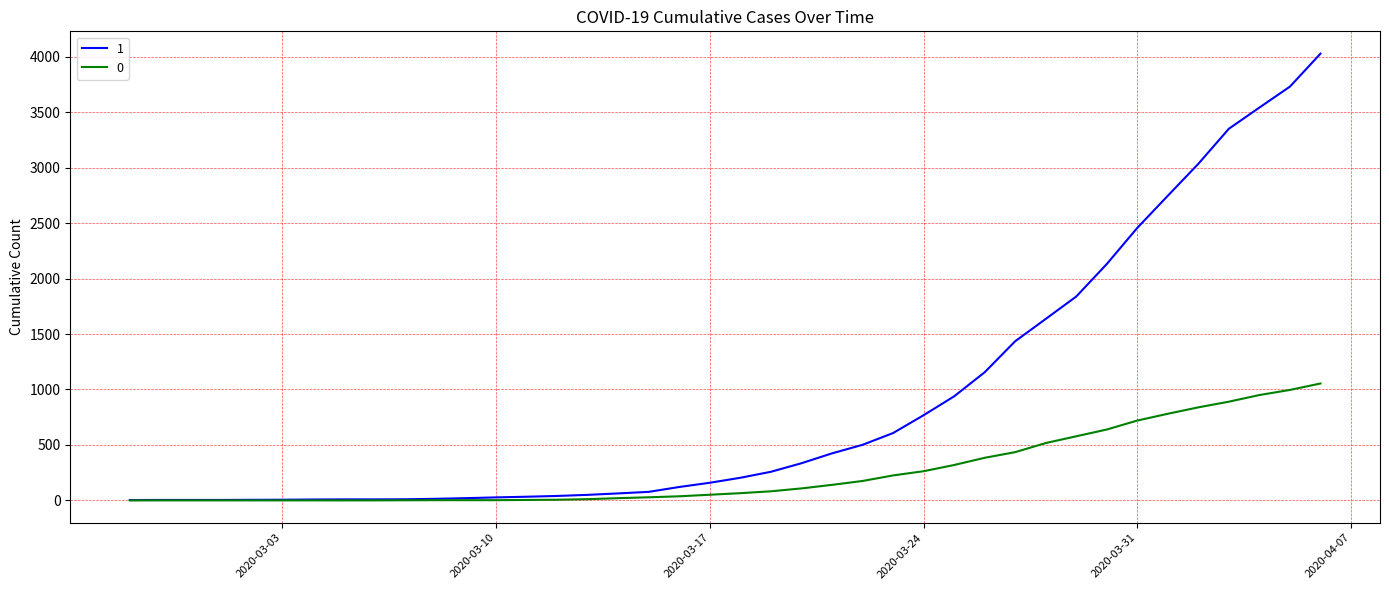

What are all the series names shown in the legend?

1, 0